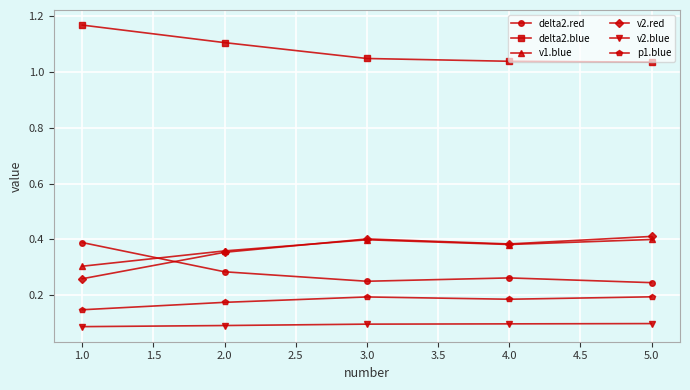

Is this an area chart (filled region under the line)?

No